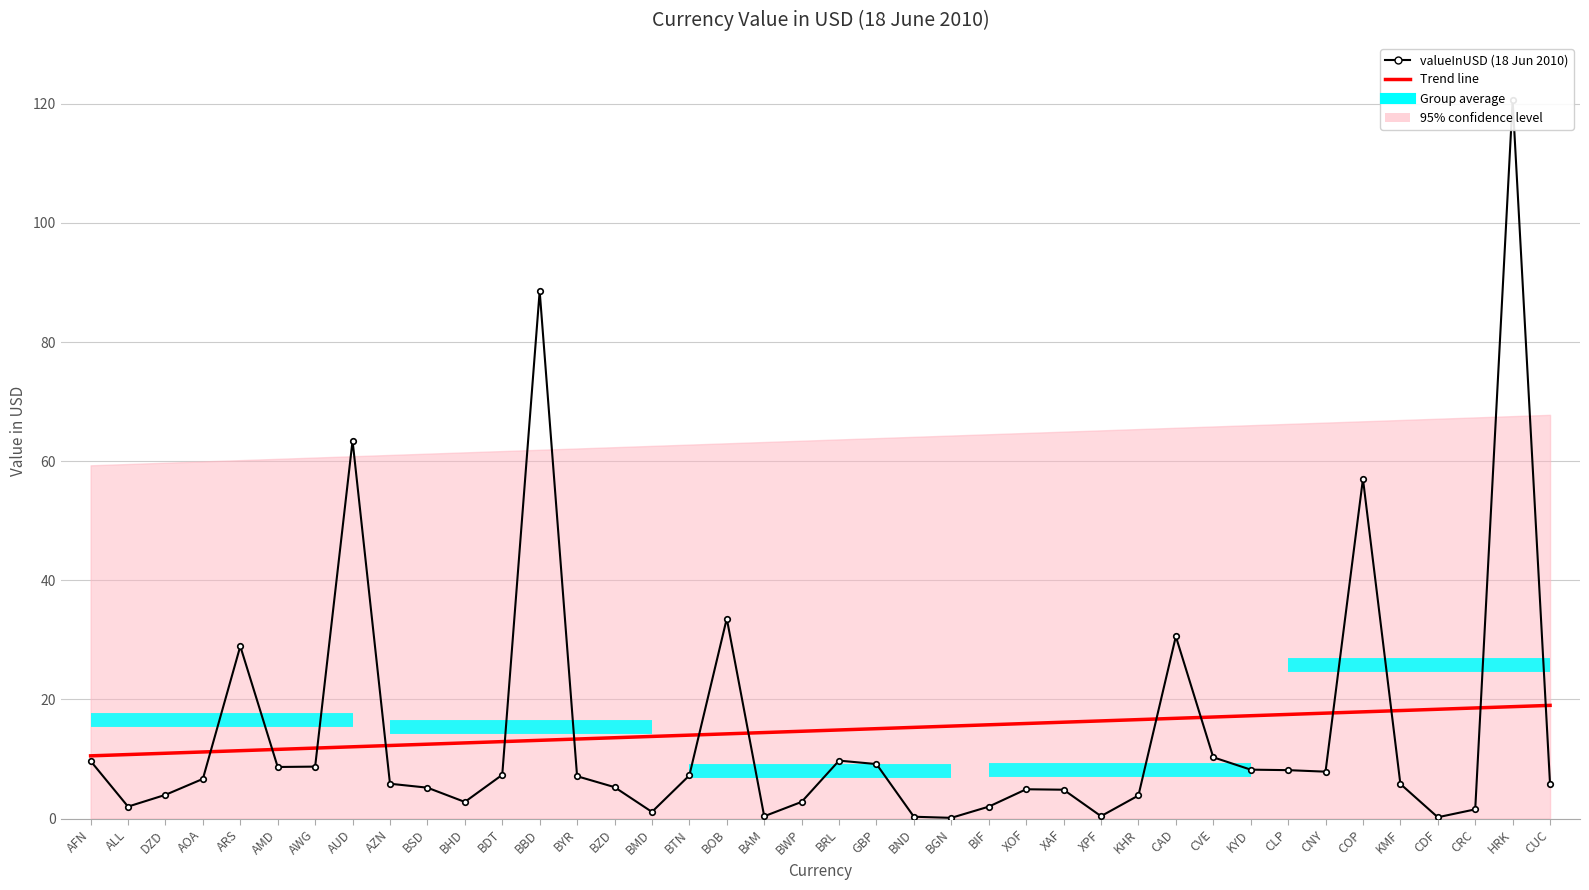

What is the label of the 11th point from the left?

BHD